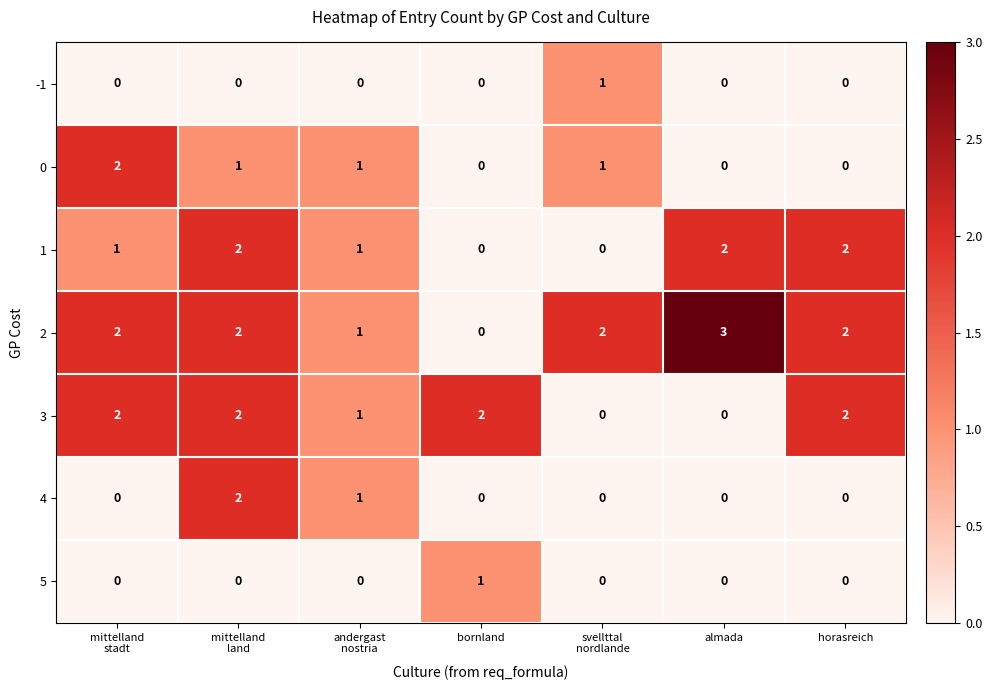

The 5 series shows 0 at almada. True or false?

True